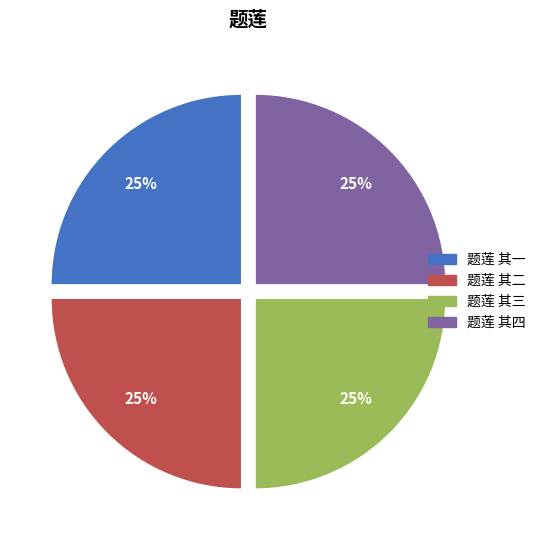

What percentage is the 题莲 其二 slice, to the nearest percent?

25%